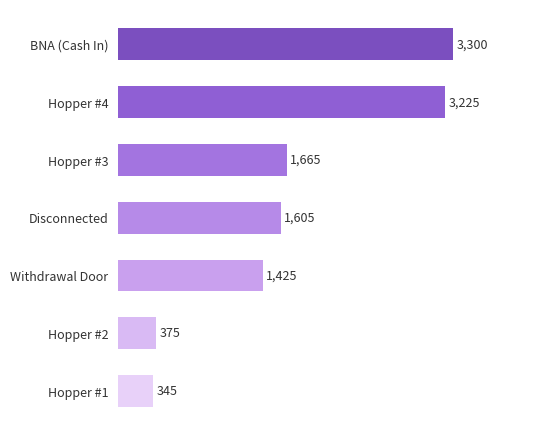

What is the sum of all values?

11940